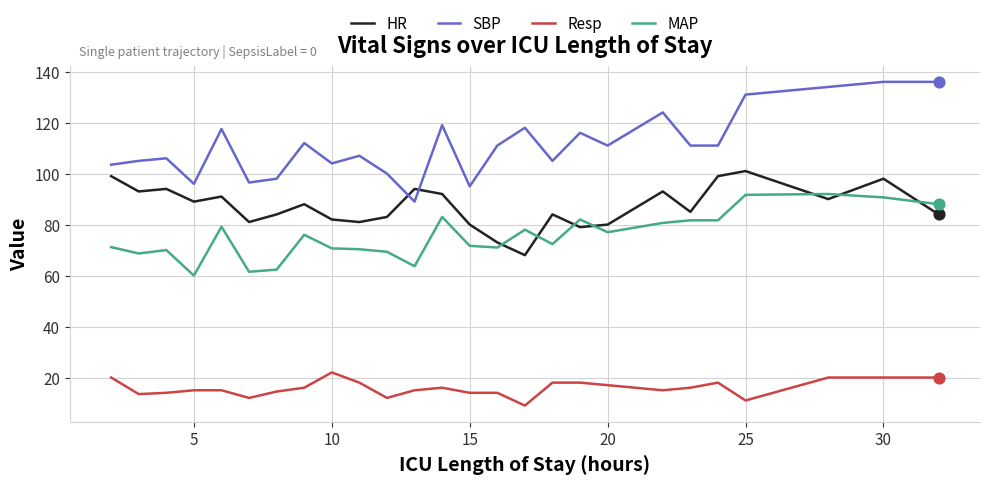

What are all the series names shown in the legend?

HR, SBP, Resp, MAP